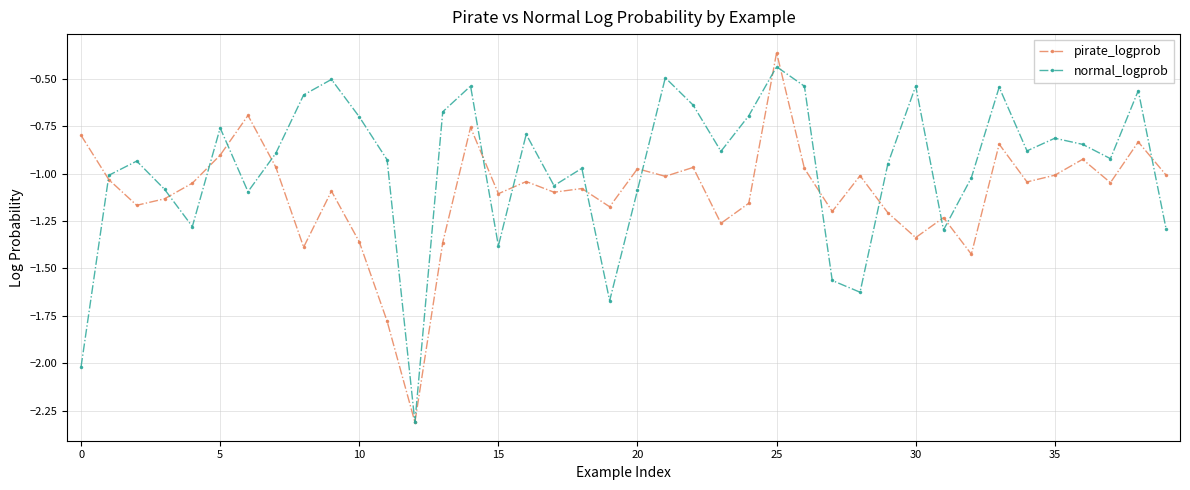

In normal_logprob, how many points are higher than both neighbors (excluding endpoints)?

12